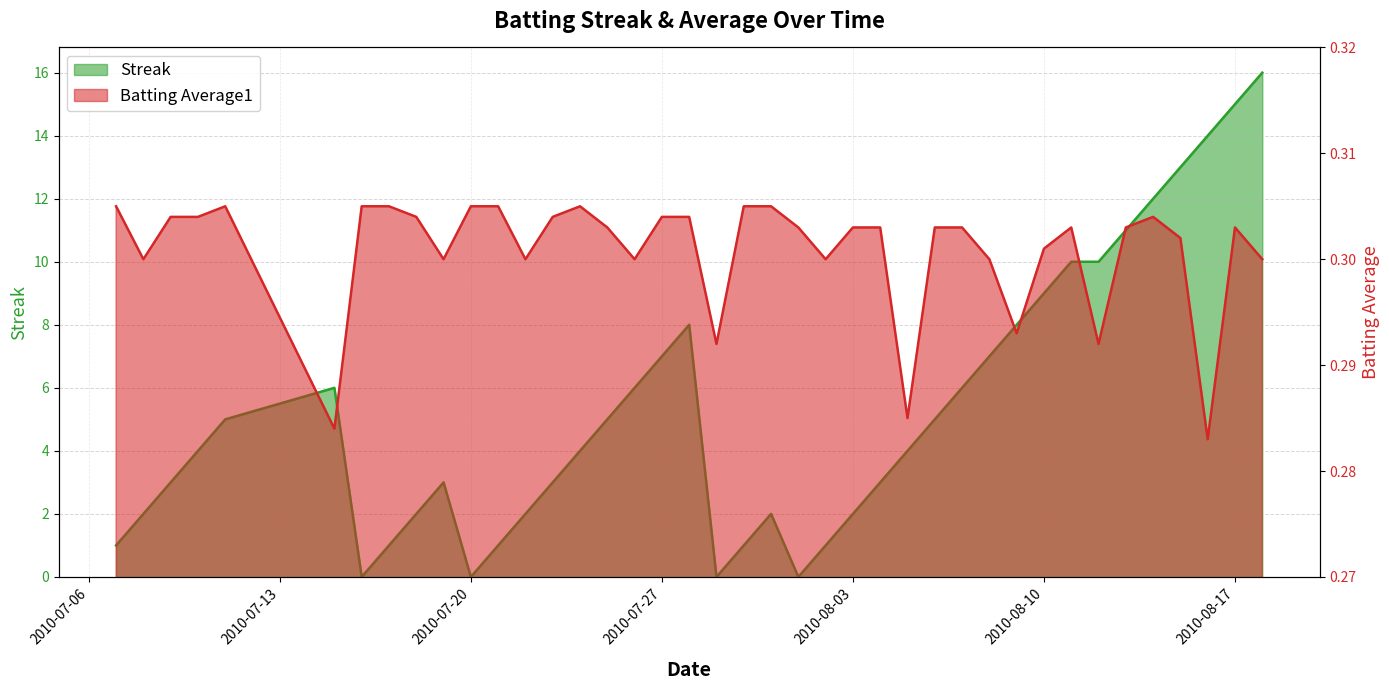

Which series has the widest spread of values?

Streak